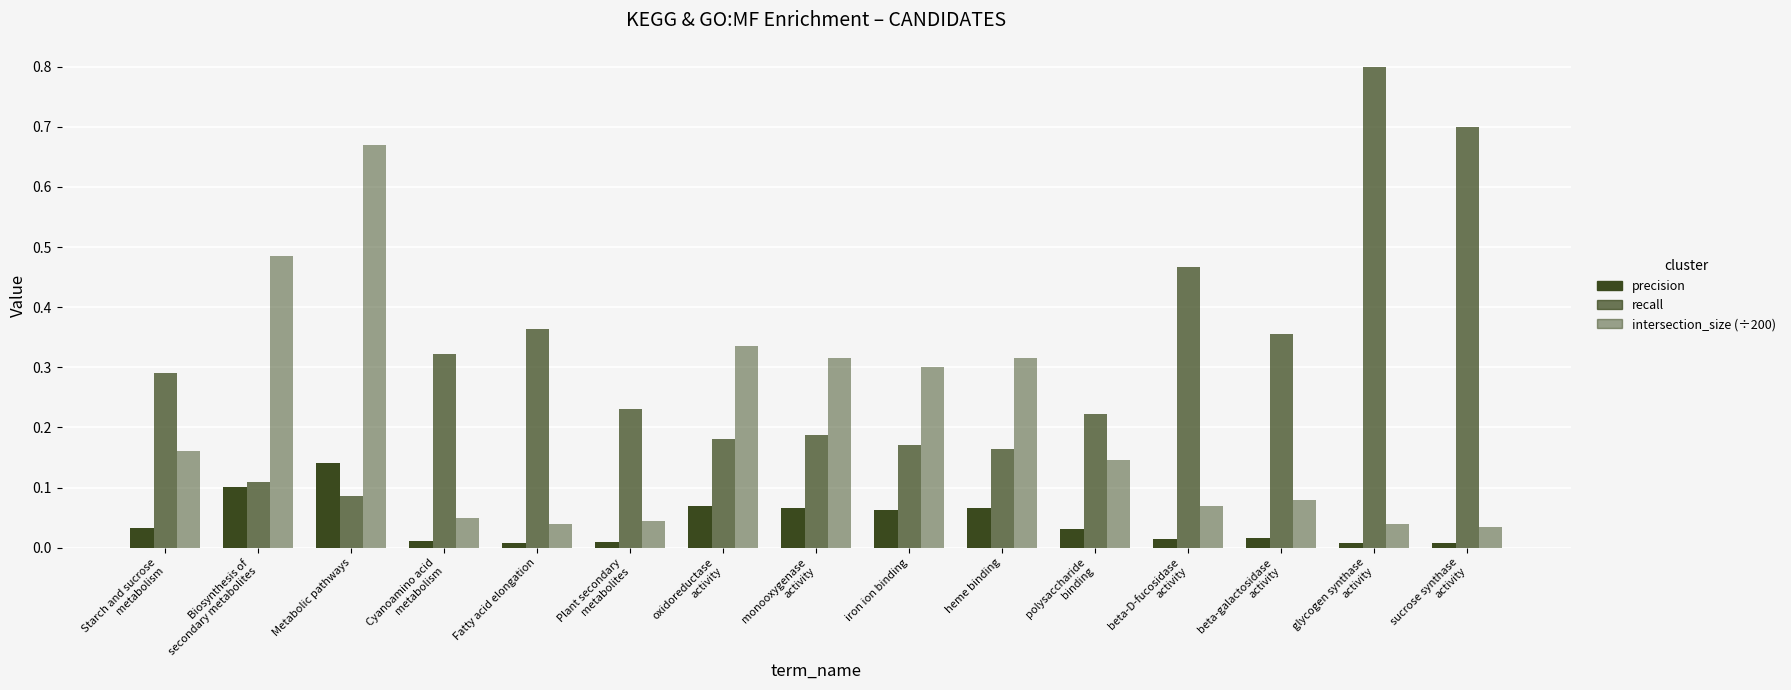

How many groups of bars are there?

15